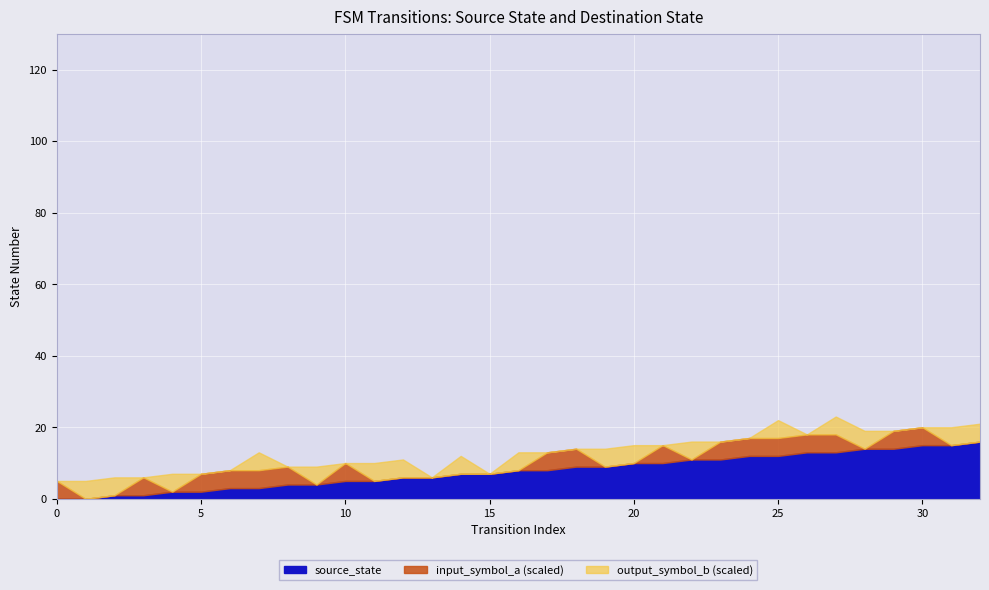

Does the chart display data point markers on the line(s)?

No